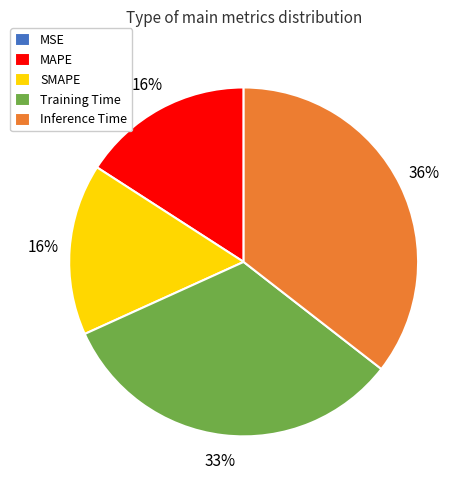

To the nearest percent, what is the difference between the MAPE and Training Time slice percentages?

17%